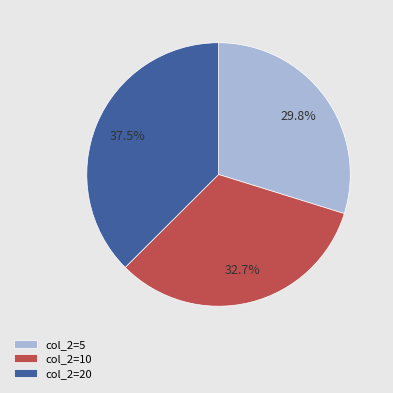

Does any single category account for the majority?

No